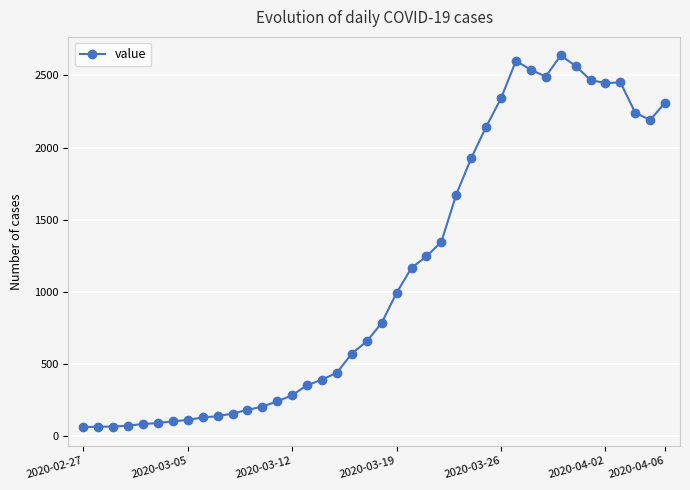

What is the difference between the maximum and minimum values?

2577